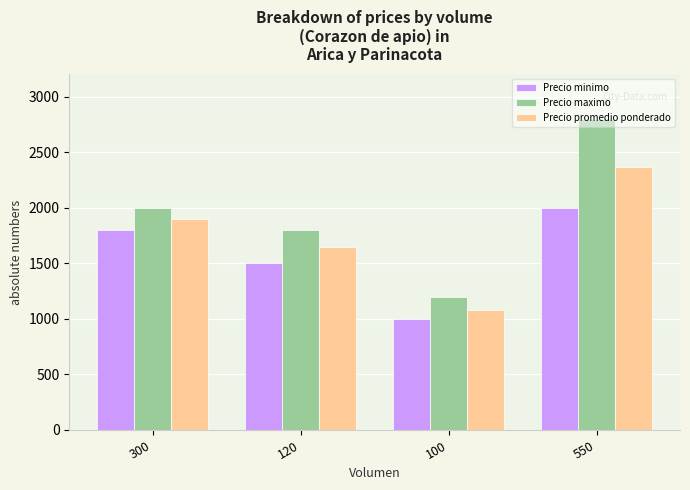

What position from the right is 120?

3